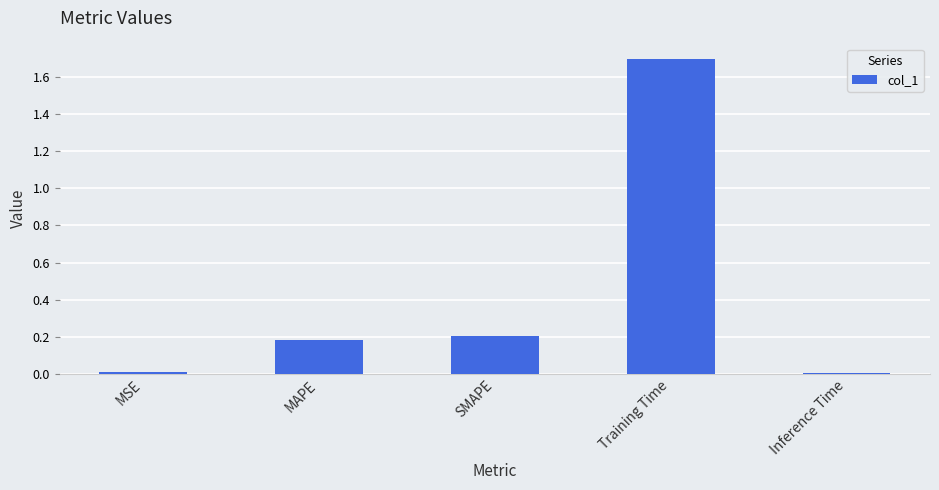

What is the label of the 1st bar from the left?

MSE